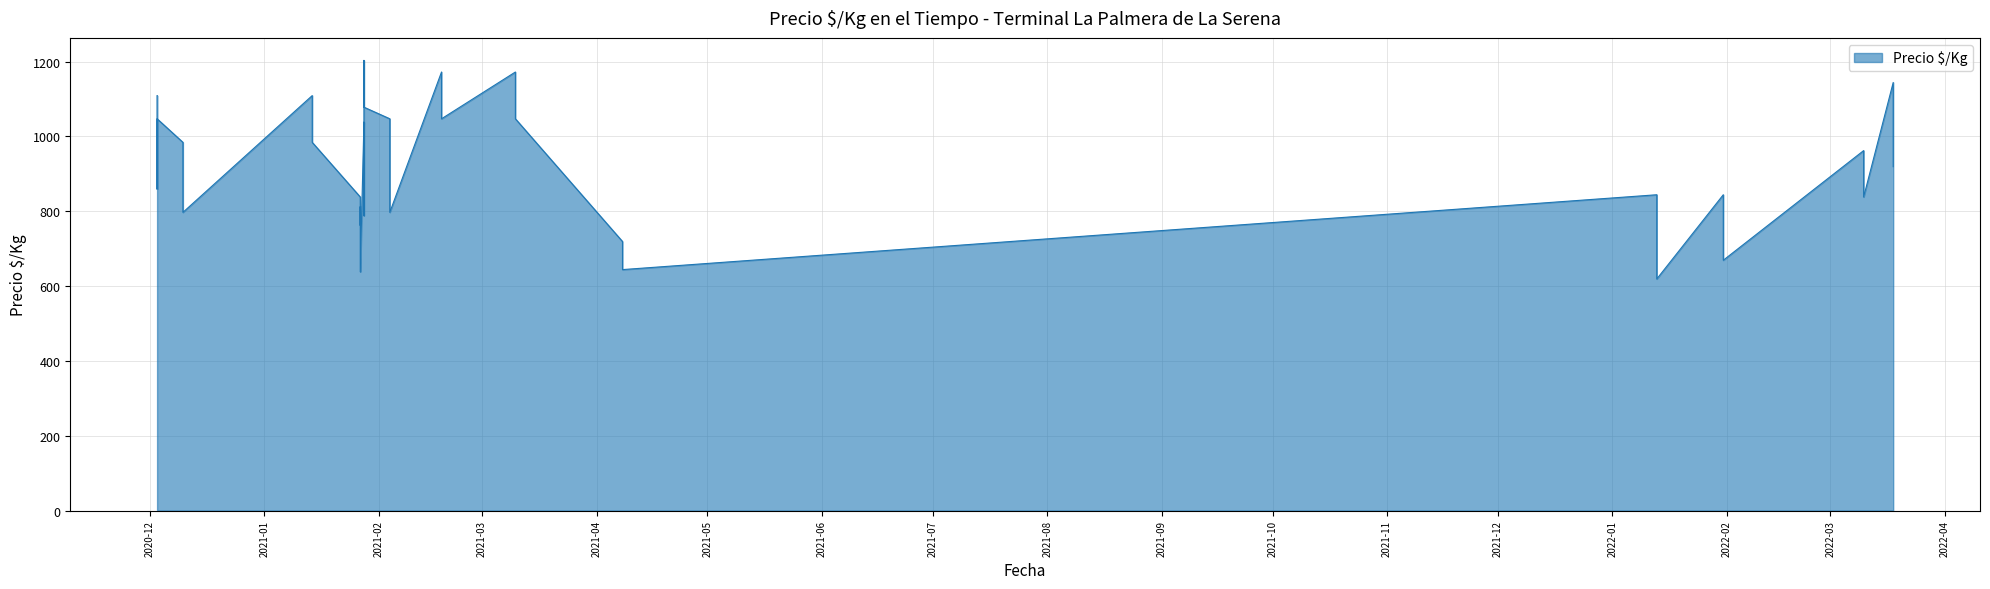

What is the difference between the values at 2021-01-28 and 2021-02-04?

31